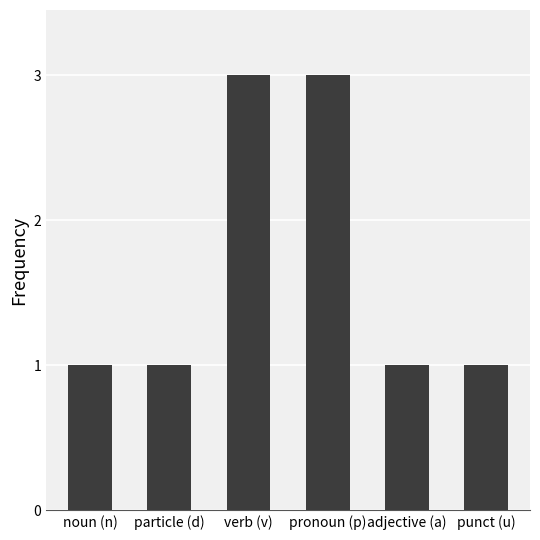

What is the label of the 2nd bar from the left?

particle (d)